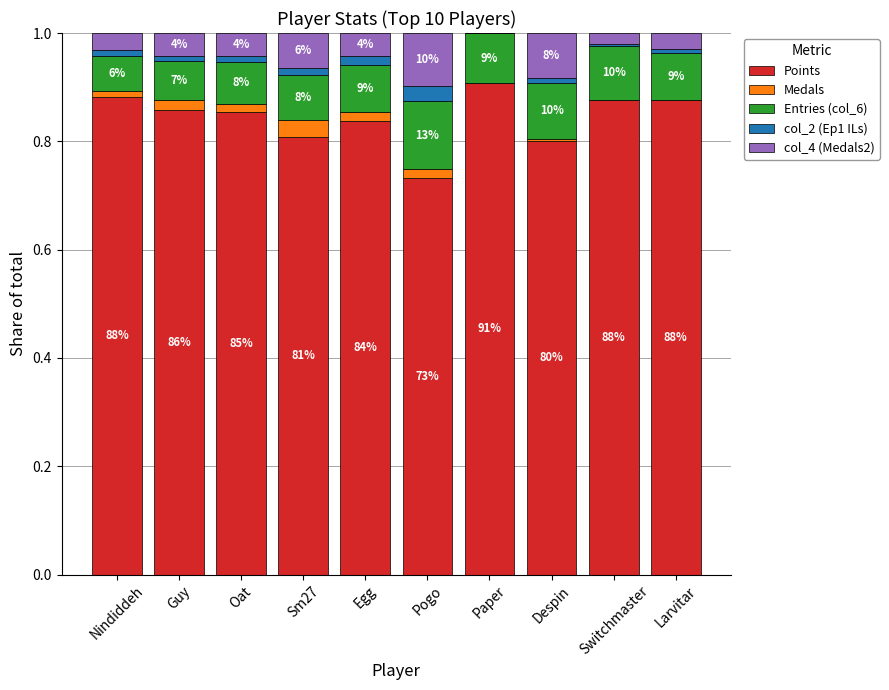

Does the chart contain stacked bars?

Yes